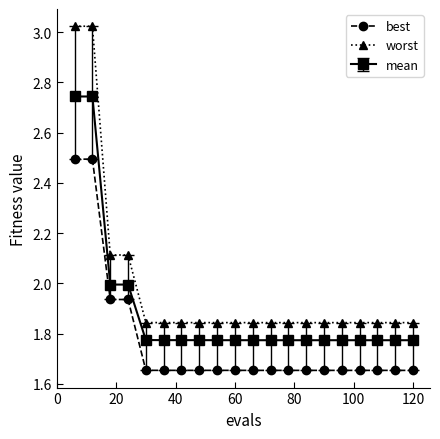

Does the chart have visible grid lines?

No